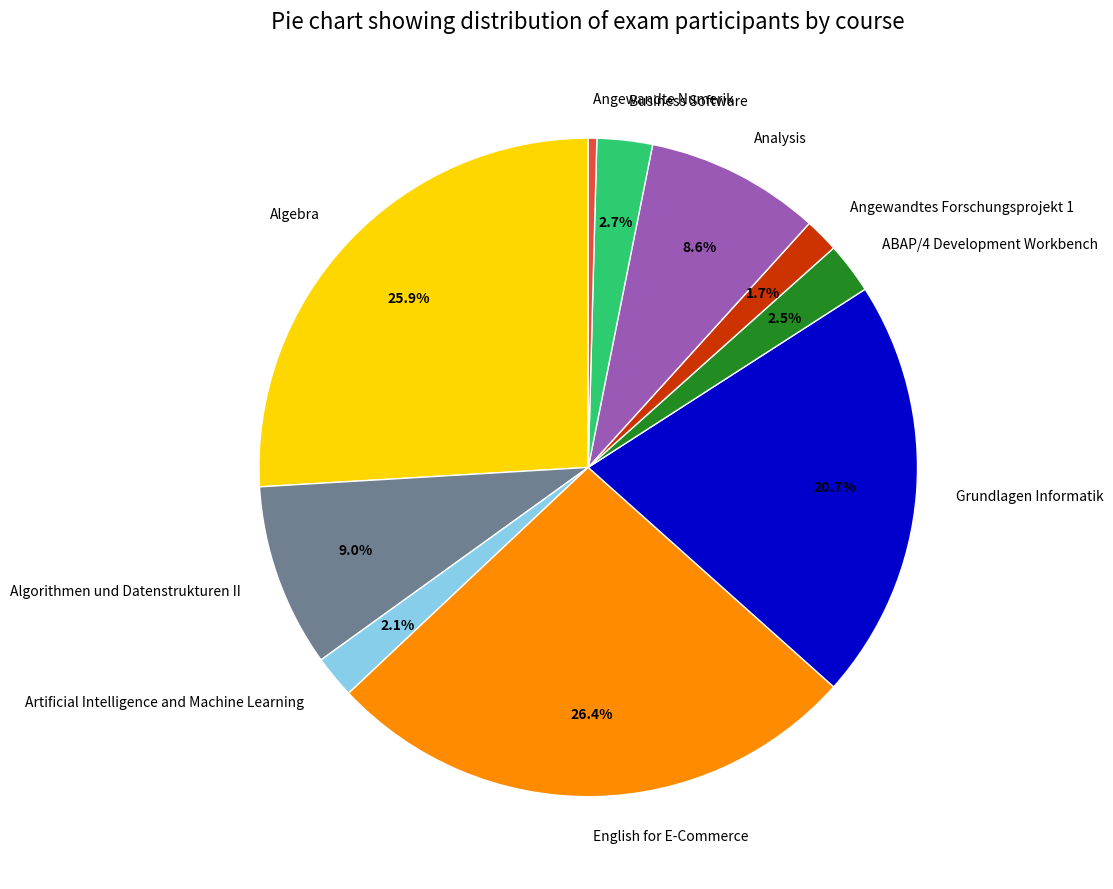

Which slice is the smallest?

Angewandte Numerik